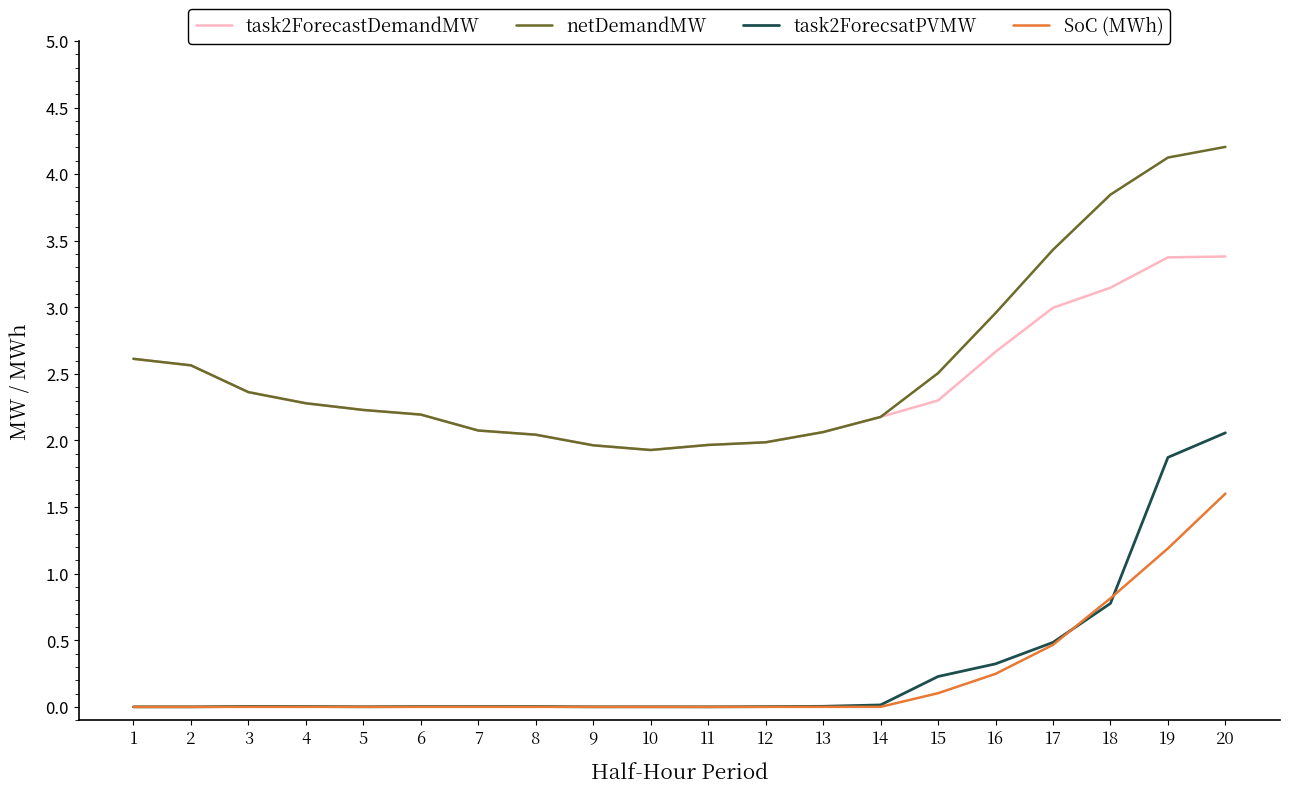

Rank the series by their maximum value, from lowest to highest.

SoC (MWh), task2ForecsatPVMW, task2ForecastDemandMW, netDemandMW